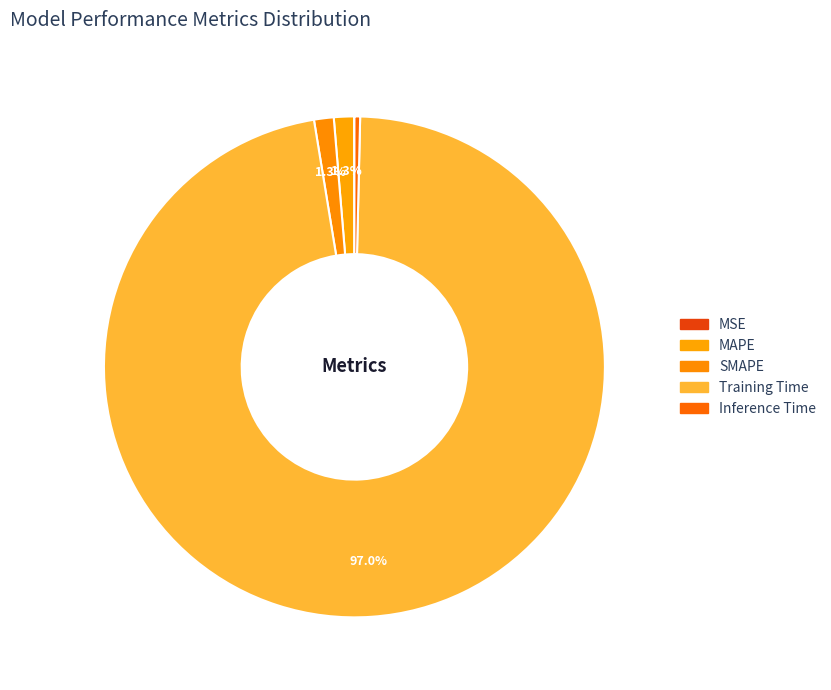

The Training Time slice represents 97% of the pie. True or false?

True